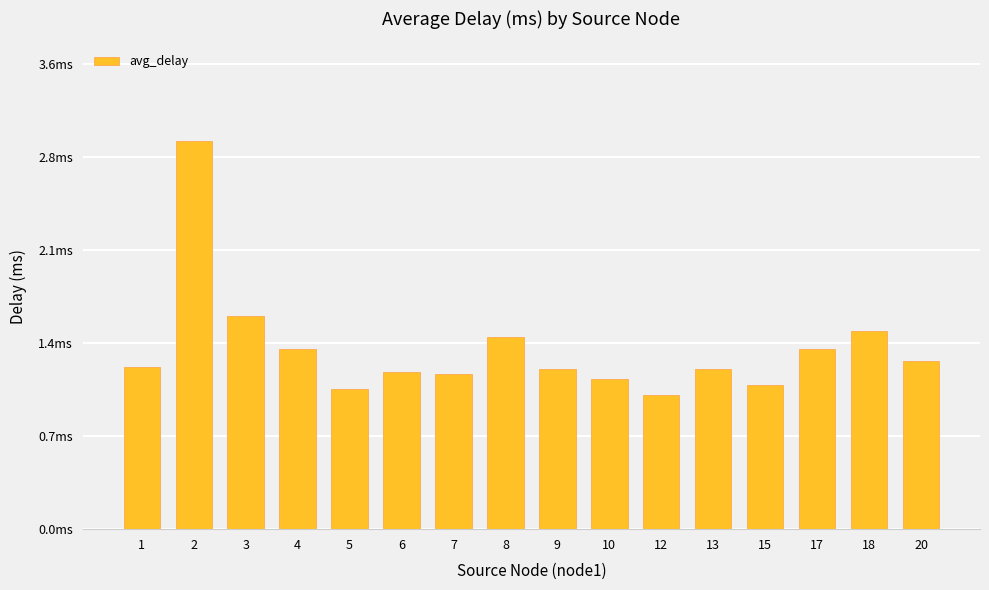

How many bars are there in total?

16